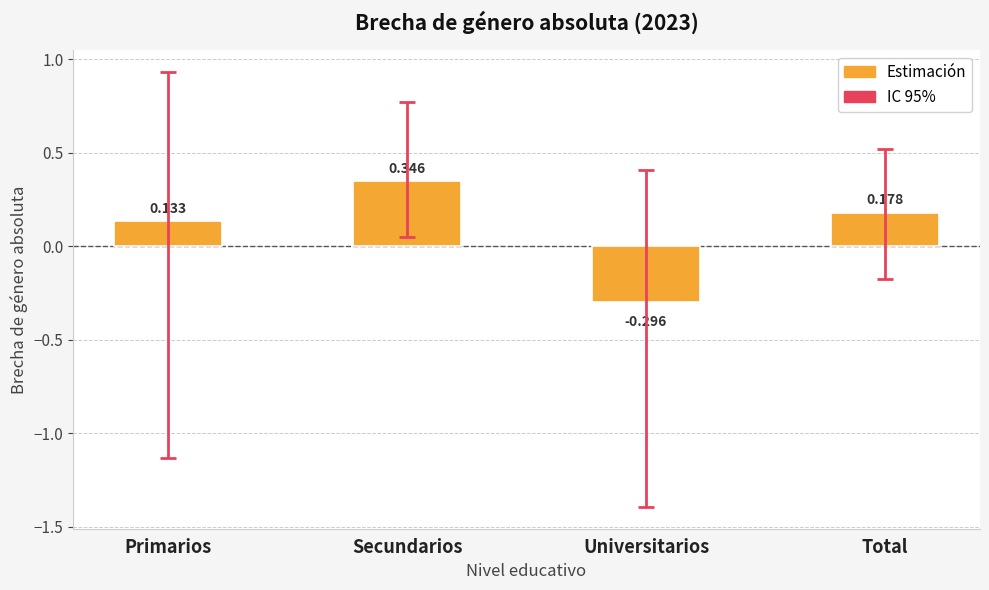

Which label corresponds to the largest value in the chart?

Secundarios